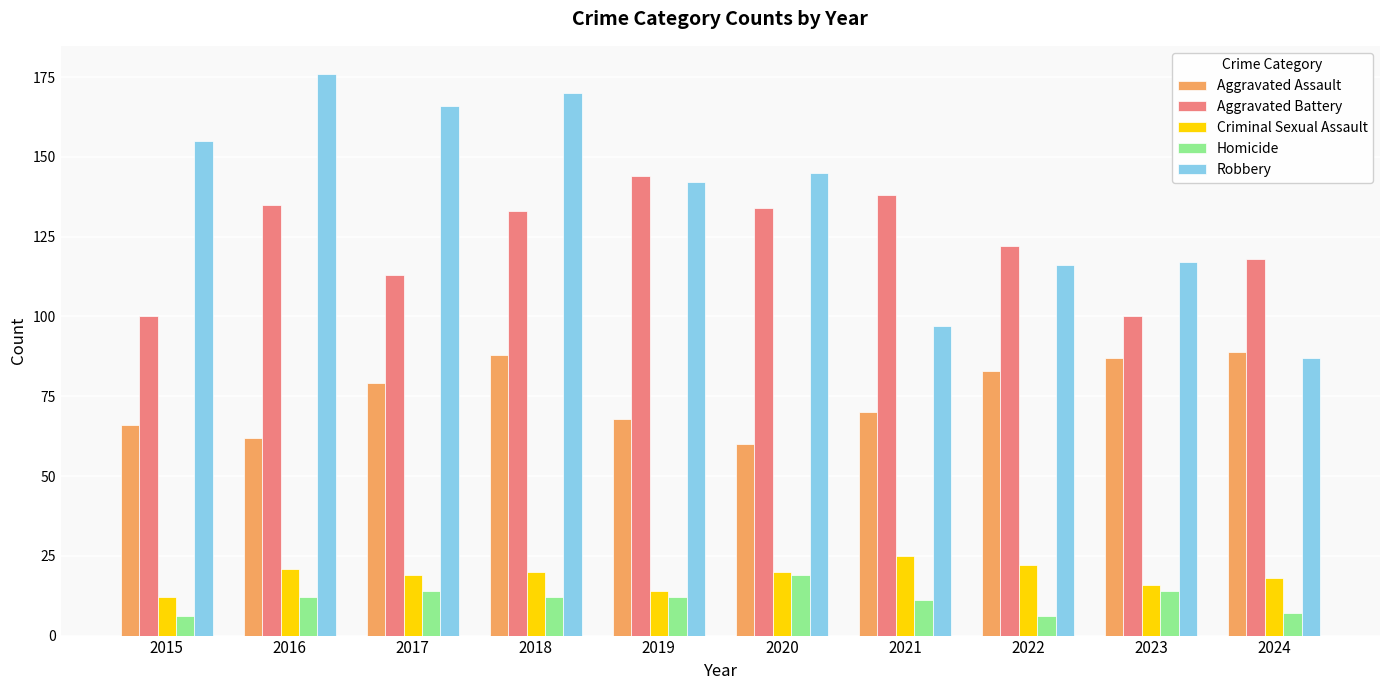

Read the Robbery value at 2018, to the nearest 5.

170